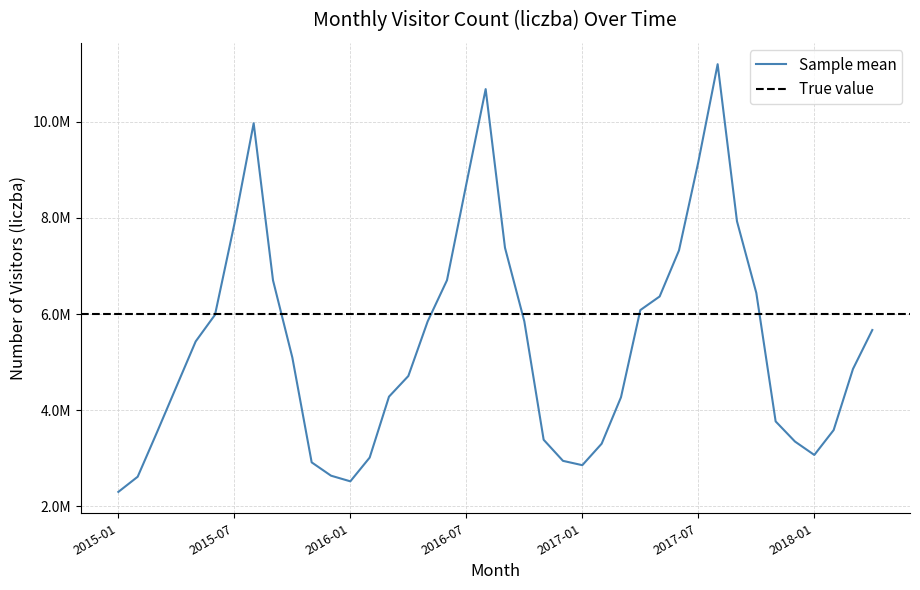

The value at 2015-01 is 4114703. True or false?

False